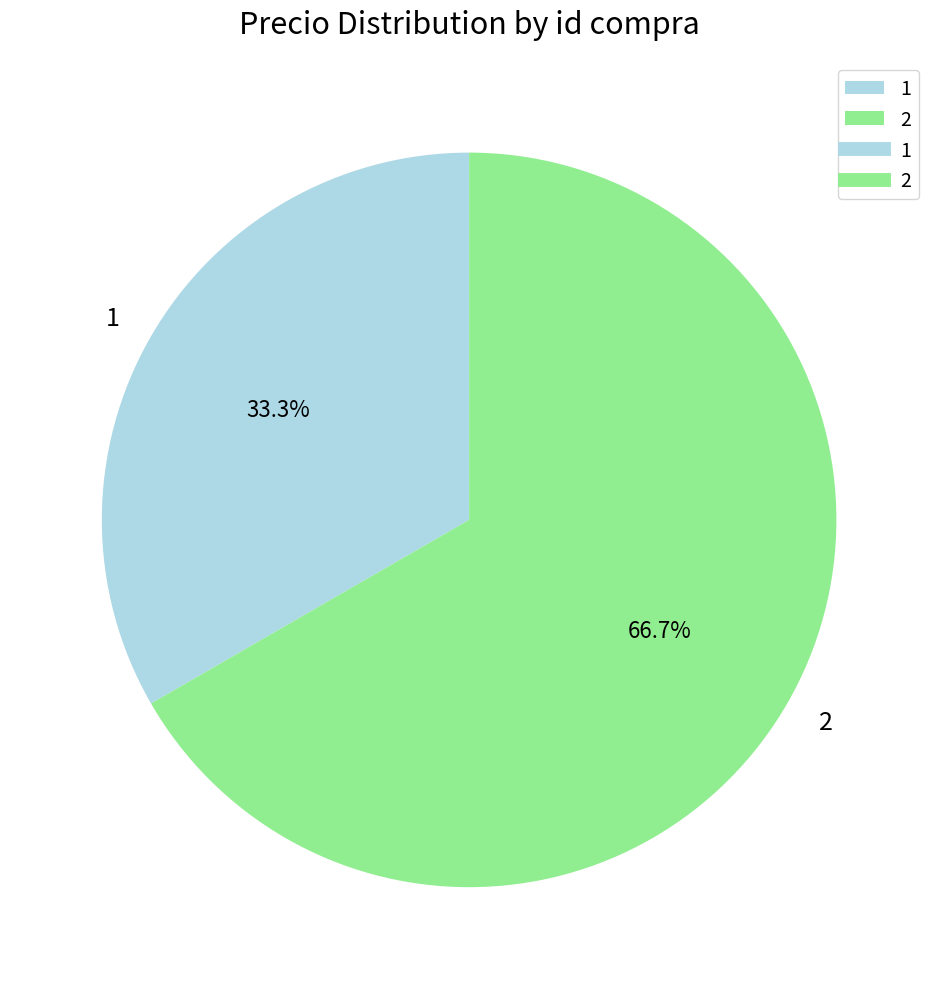

Is there any slice that represents more than half of the pie?

Yes